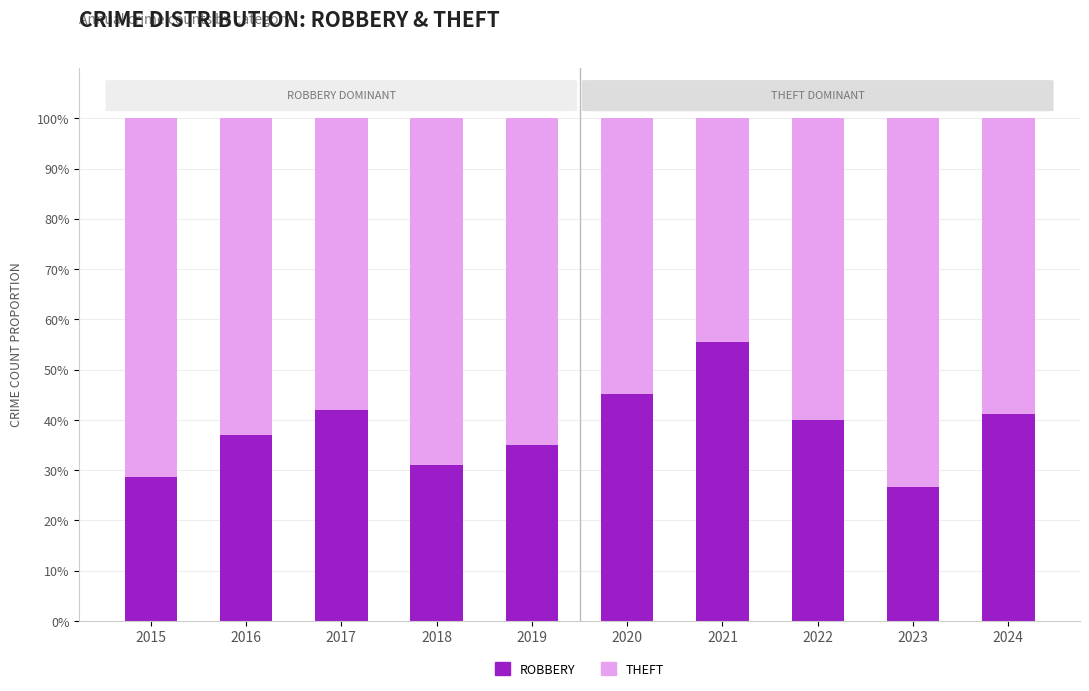

What is the total value across all series at 2023?

100.0